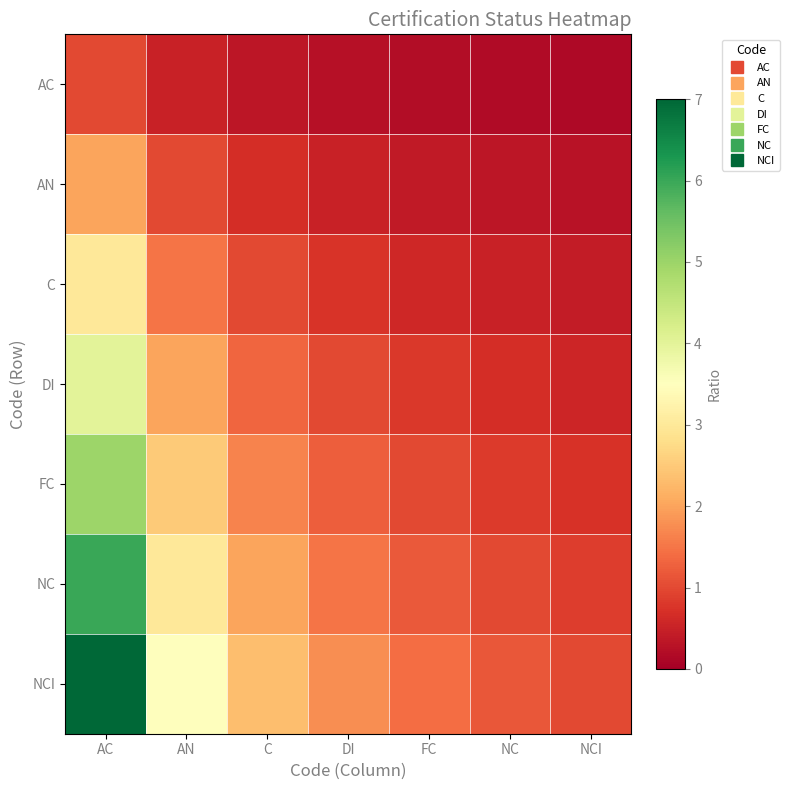

Reading left to right, extract all data points from this chart.

AC: AC=1.0	AN=0.5	C=0.3	DI=0.2	FC=0.2	NC=0.2	NCI=0.1
AN: AC=2.0	AN=1.0	C=0.7	DI=0.5	FC=0.4	NC=0.3	NCI=0.3
C: AC=3.0	AN=1.5	C=1.0	DI=0.8	FC=0.6	NC=0.5	NCI=0.4
DI: AC=4.0	AN=2.0	C=1.3	DI=1.0	FC=0.8	NC=0.7	NCI=0.6
FC: AC=5.0	AN=2.5	C=1.7	DI=1.2	FC=1.0	NC=0.8	NCI=0.7
NC: AC=6.0	AN=3.0	C=2.0	DI=1.5	FC=1.2	NC=1.0	NCI=0.9
NCI: AC=7.0	AN=3.5	C=2.3	DI=1.8	FC=1.4	NC=1.2	NCI=1.0